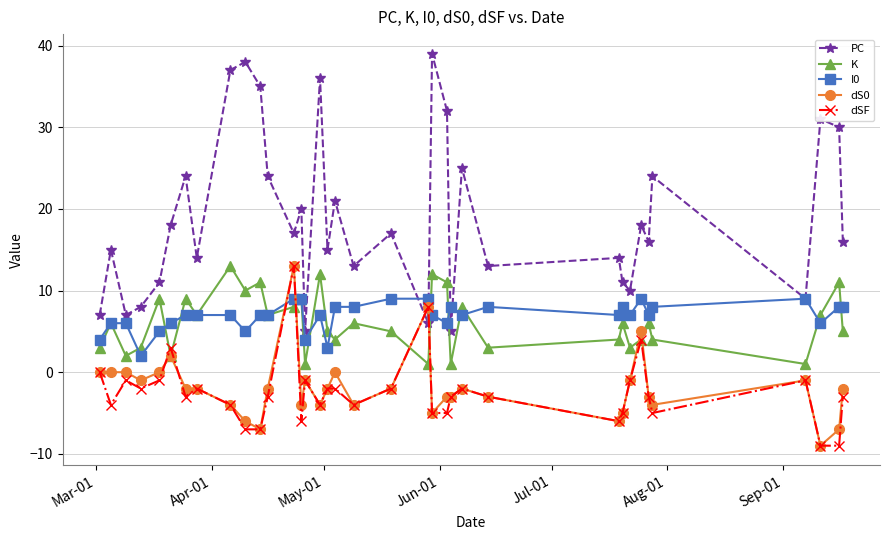

Which series has the largest total across all categories?

PC